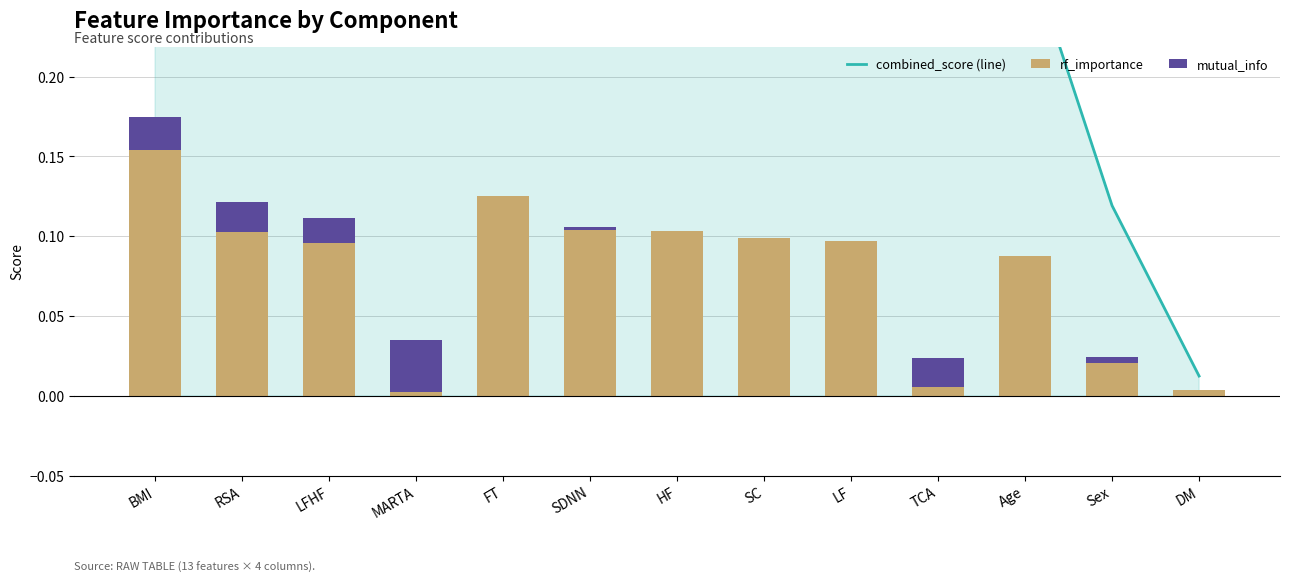

True or false: combined_score (line) has a value of 0.6 at SC.

False